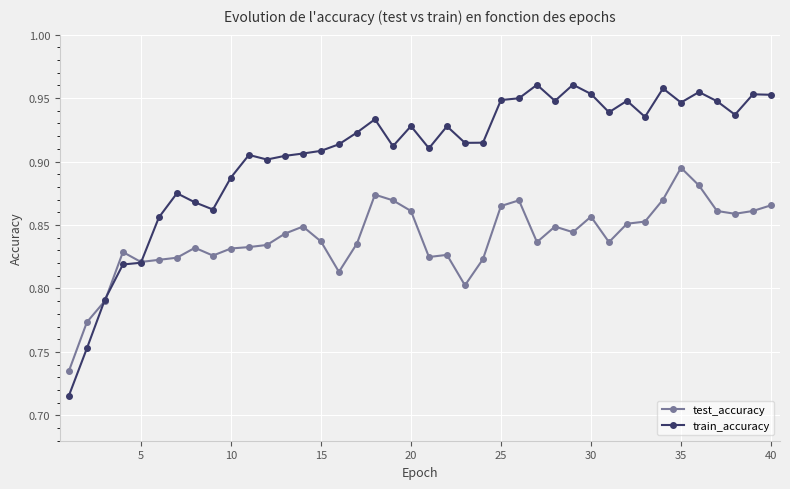

True or false: test_accuracy has more than 0 points higher than both neighbors.

True